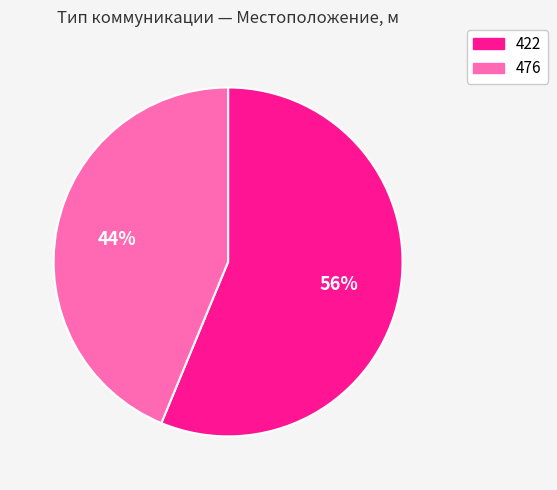

How many segments does this pie chart have?

2